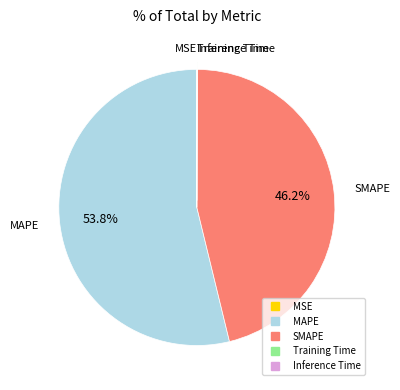

What is the majority slice?

MAPE